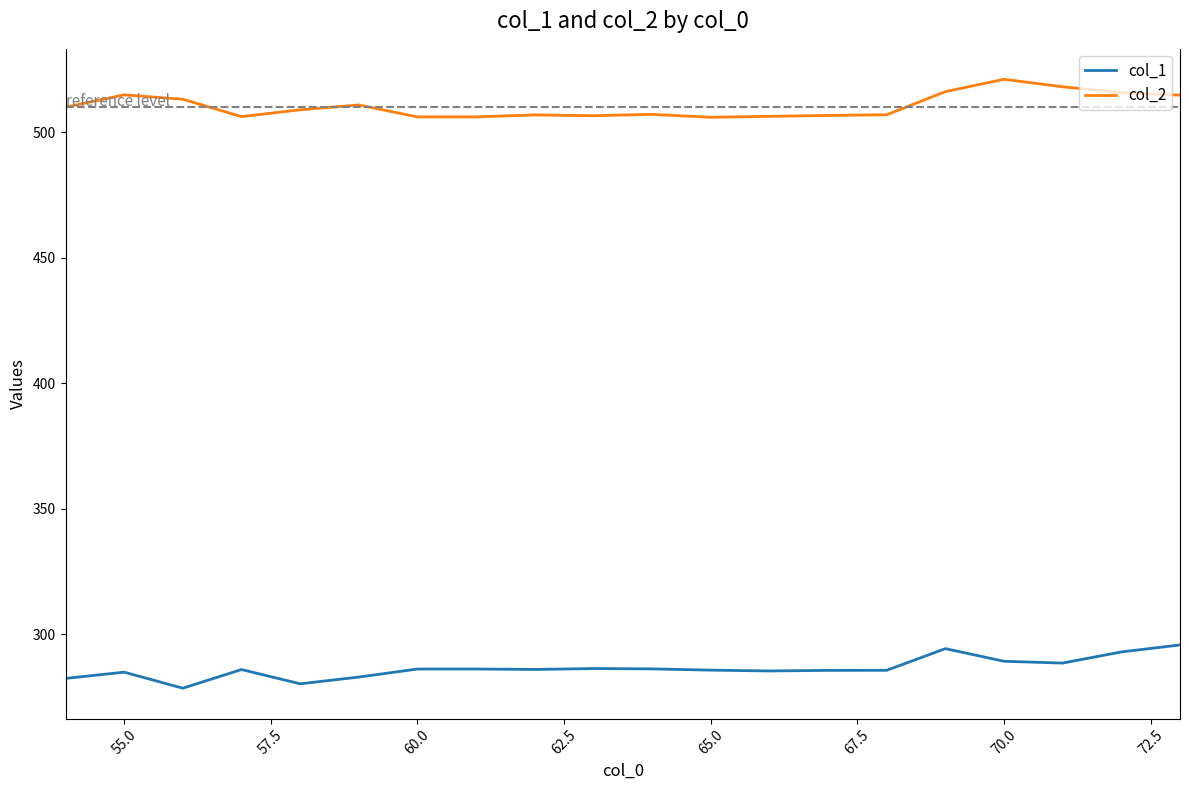

List the series in order of their overall mean, lowest first.

col_1, col_2